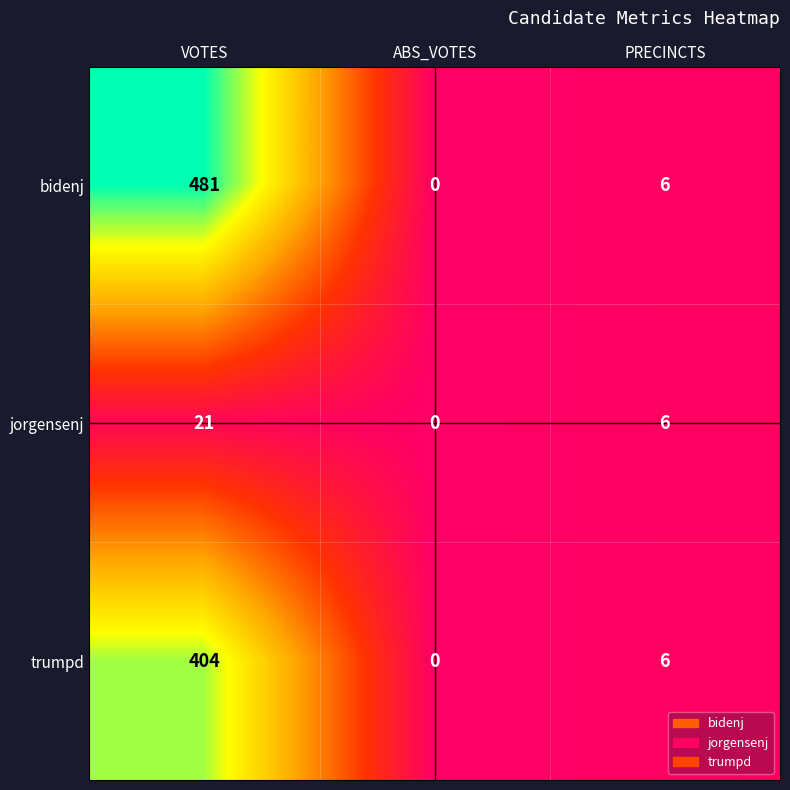

At VOTES, list the series in order from largest to smallest.

bidenj, trumpd, jorgensenj